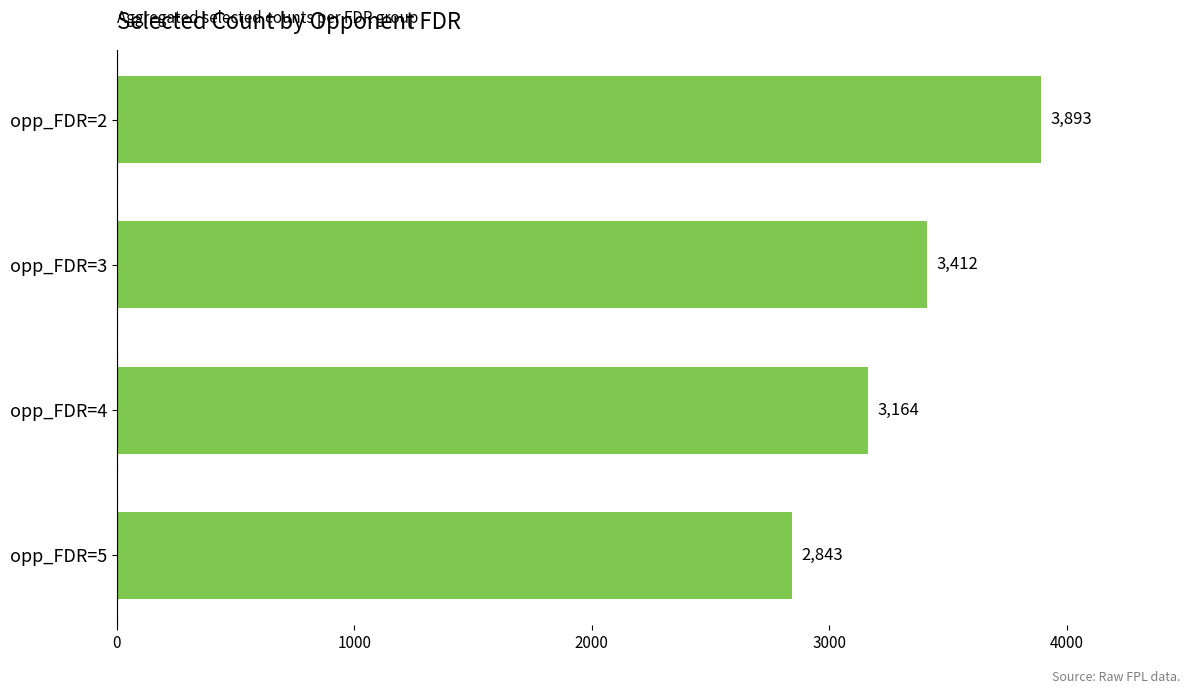

How many values are between 3164 and 3893?

3